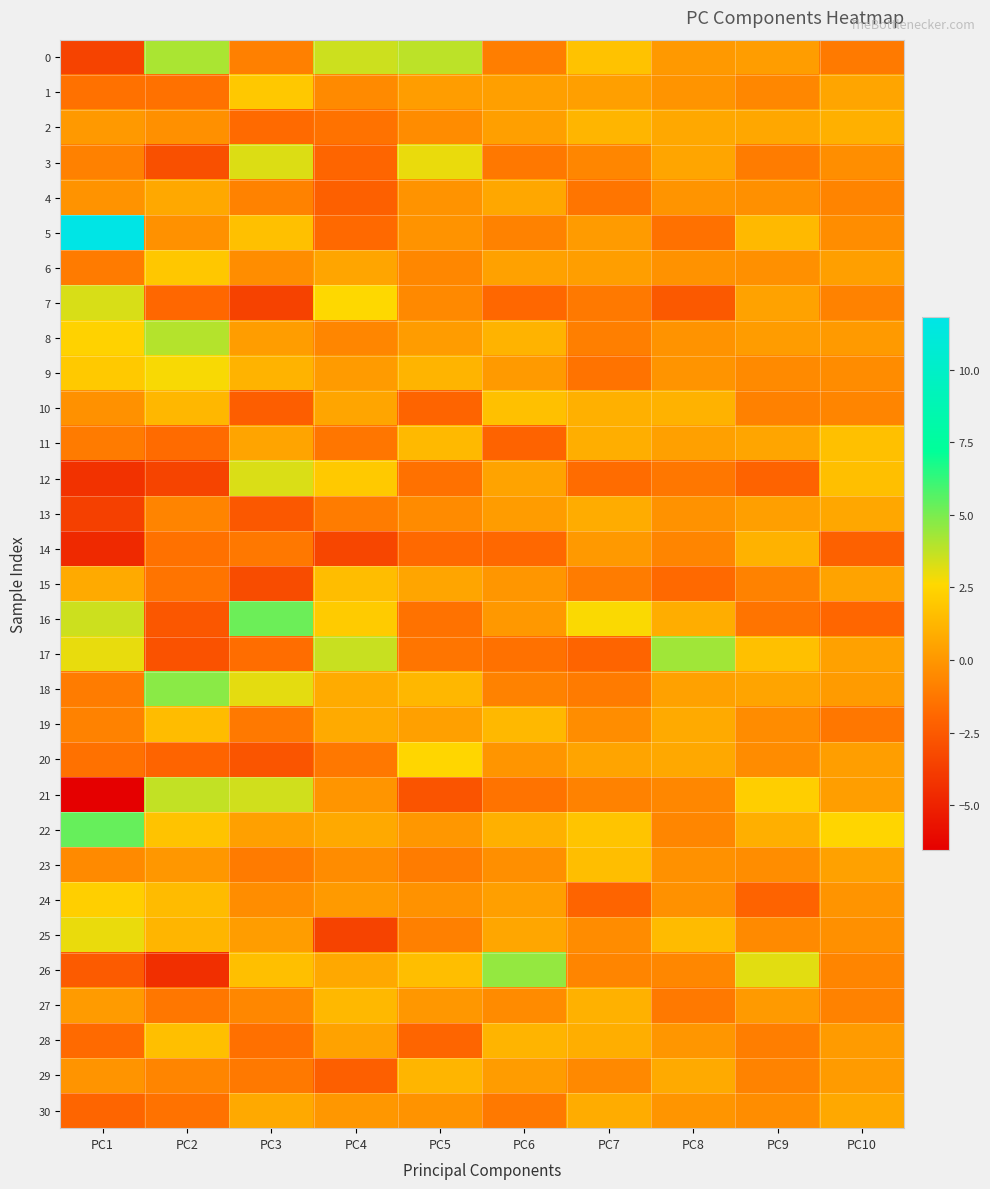

Which series has the largest total across all categories?

22